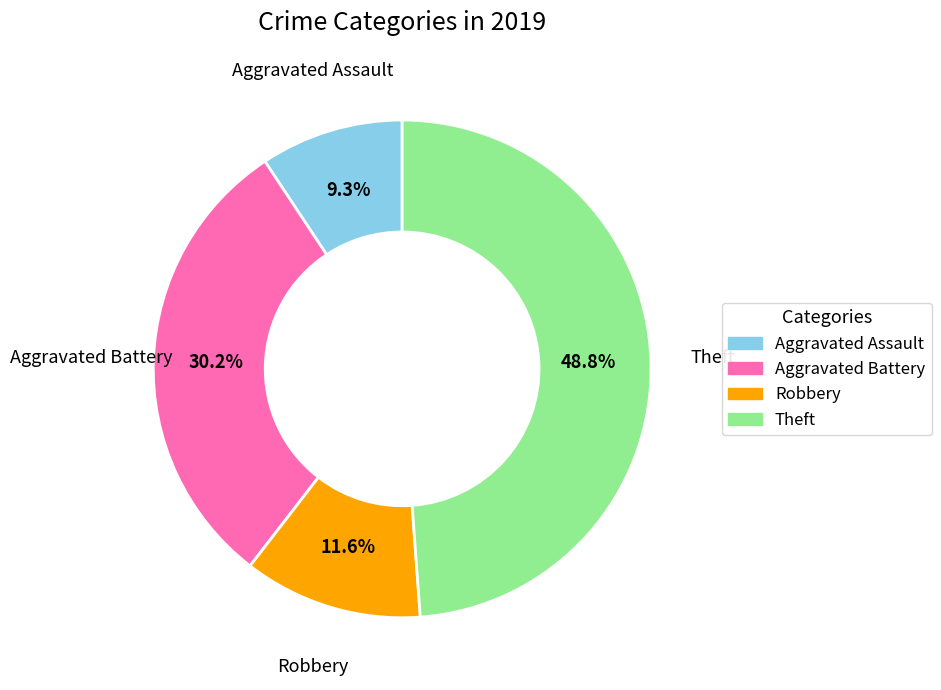

Which has a higher value, Aggravated Assault or Aggravated Battery?

Aggravated Battery